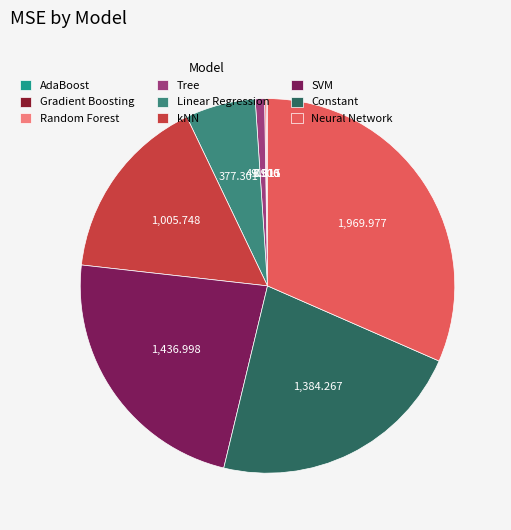

Is the sum of Tree and Linear Regression greater than half?

No